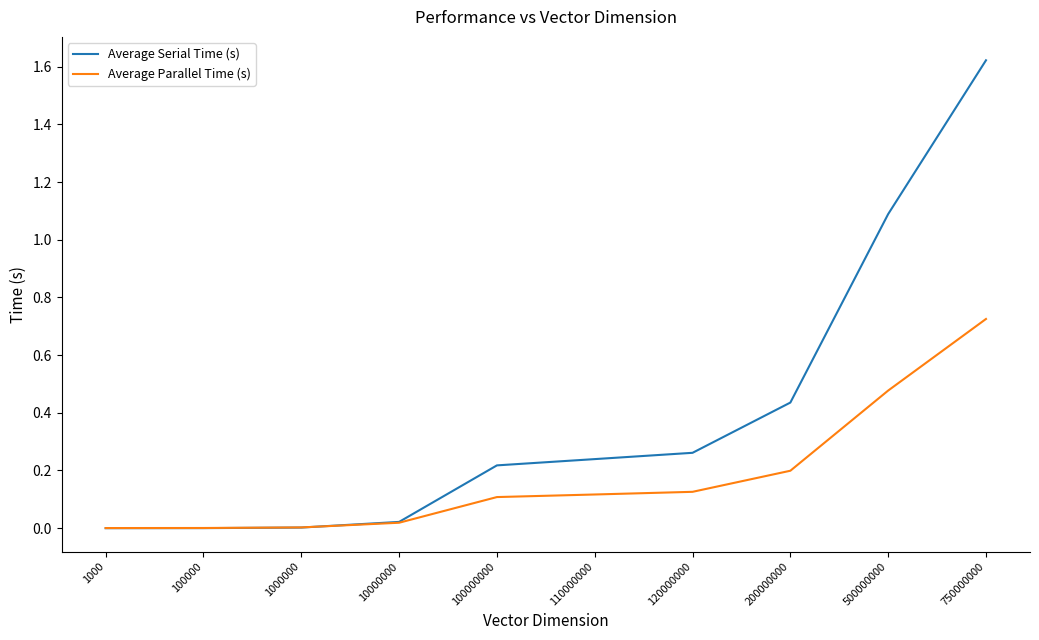

The Average Serial Time (s) series shows 0.0 at 1000000. True or false?

True